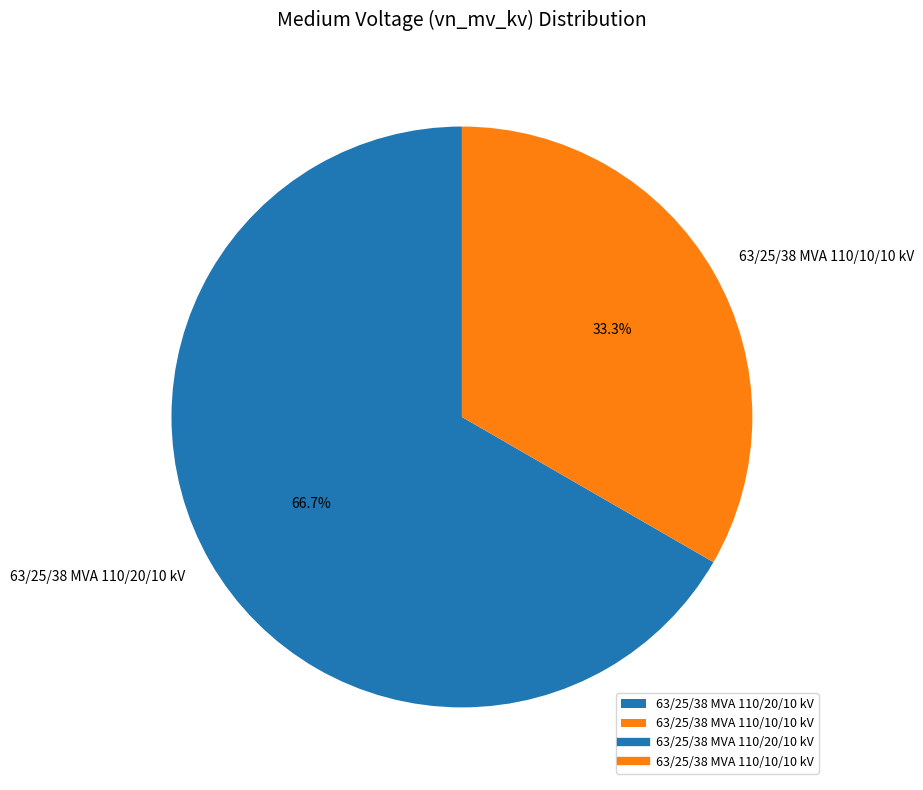

To the nearest percent, what is the difference between the 63/25/38 MVA 110/20/10 kV and 63/25/38 MVA 110/10/10 kV slice percentages?

33%